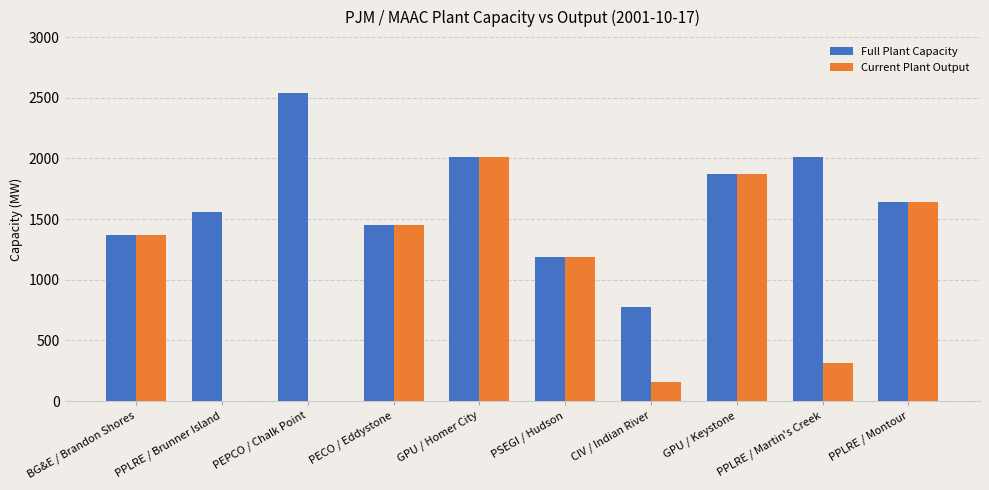

What is the sum of the Full Plant Capacity values at GPU / Keystone and BG&E / Brandon Shores?

3240